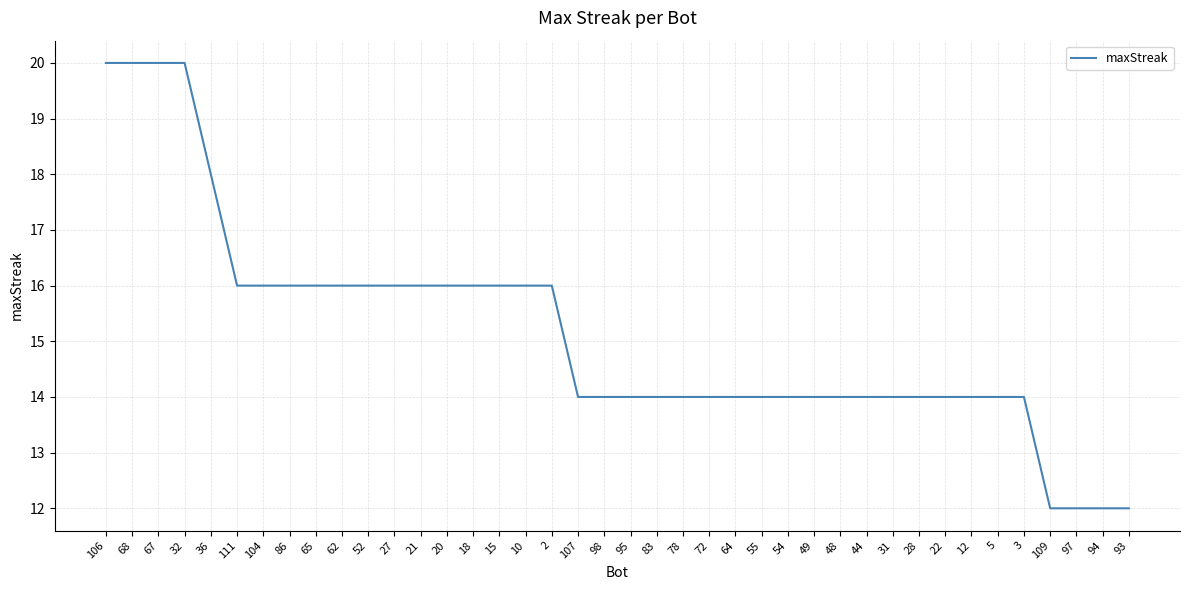

What is the minimum value shown in the chart?

12